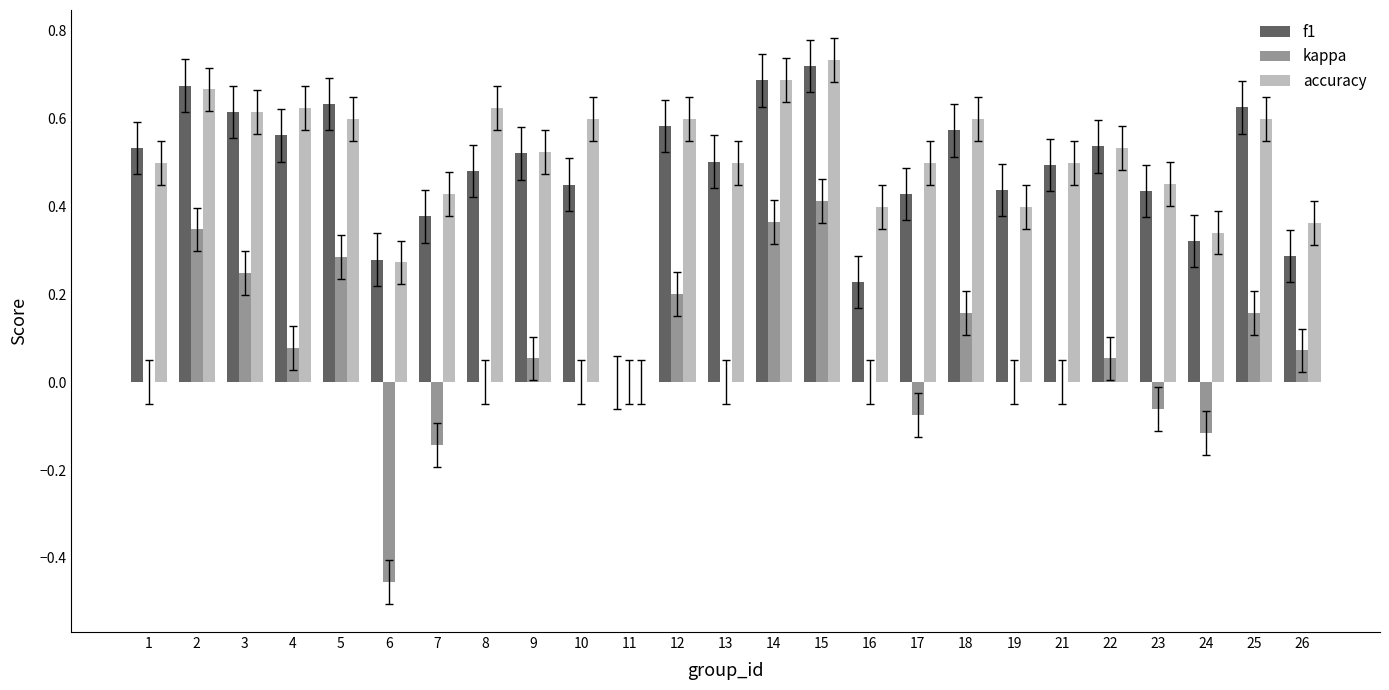

The kappa series shows 0.2 at 3. True or false?

True